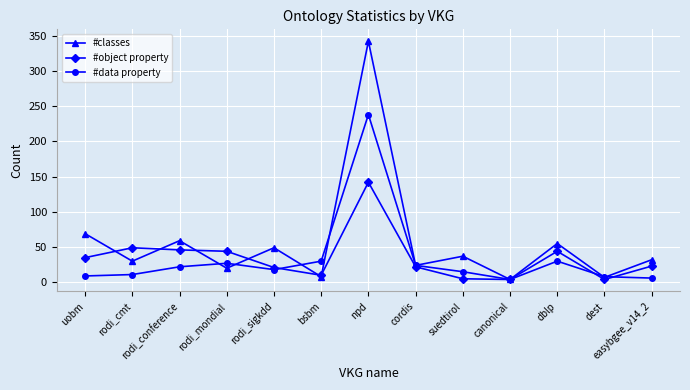

Is the value of #object property at canonical greater than the value of #data property at rodi_sigkdd?

No